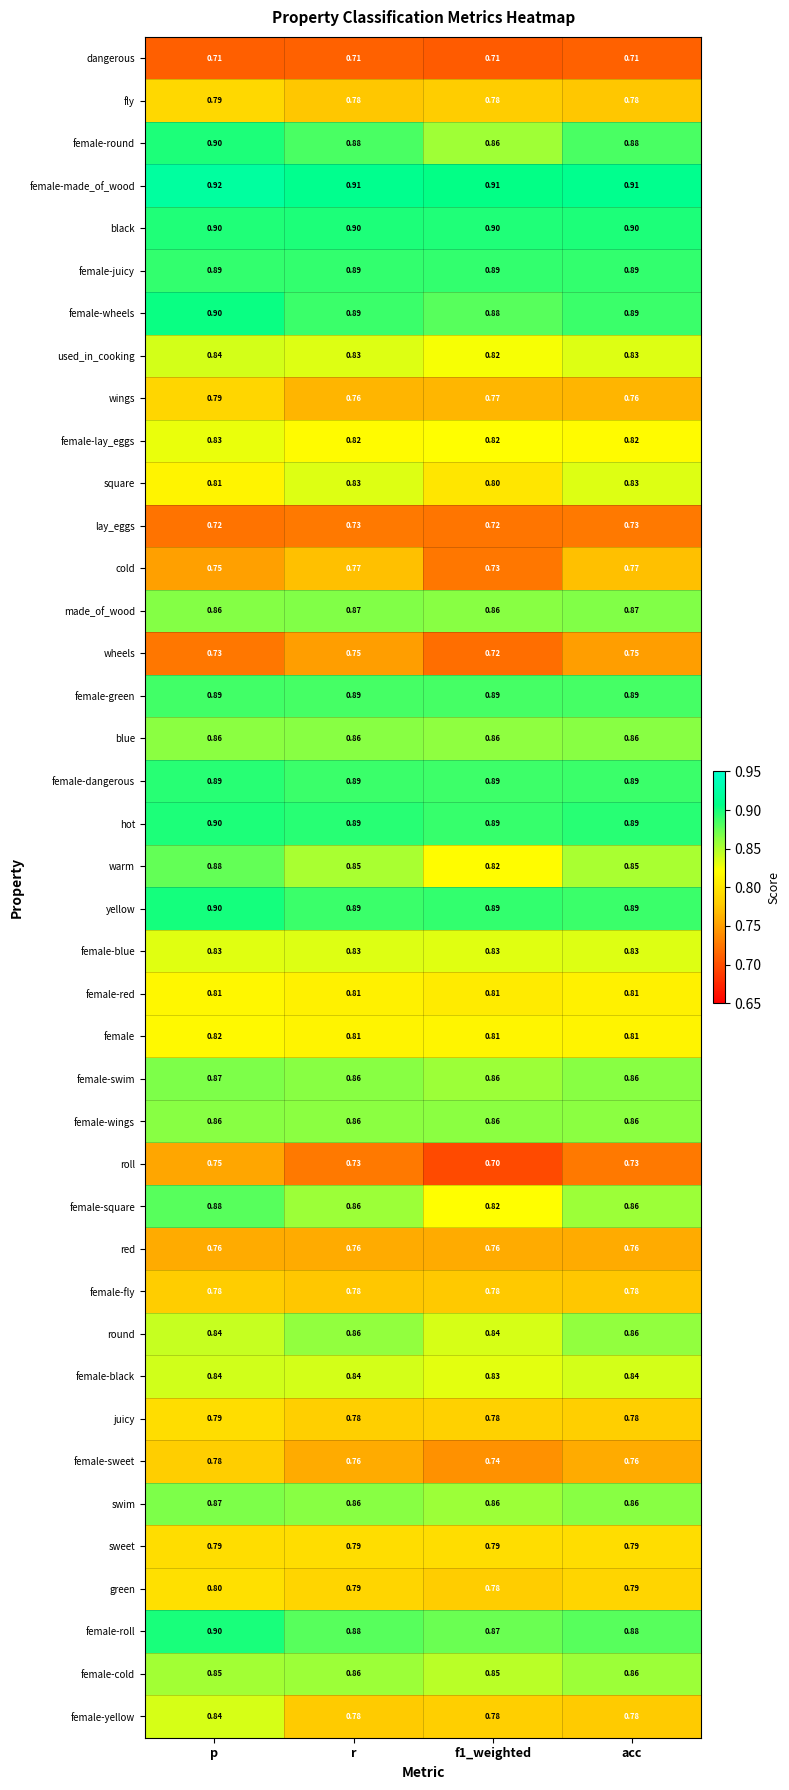

Which series changed the most between p and r?

female-yellow